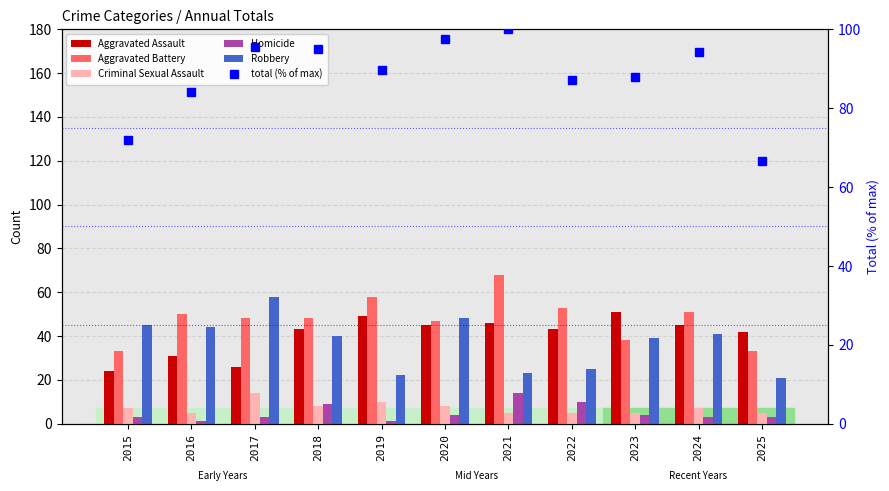

Is the value of Aggravated Assault at 2019 greater than the value of Robbery at 2016?

Yes